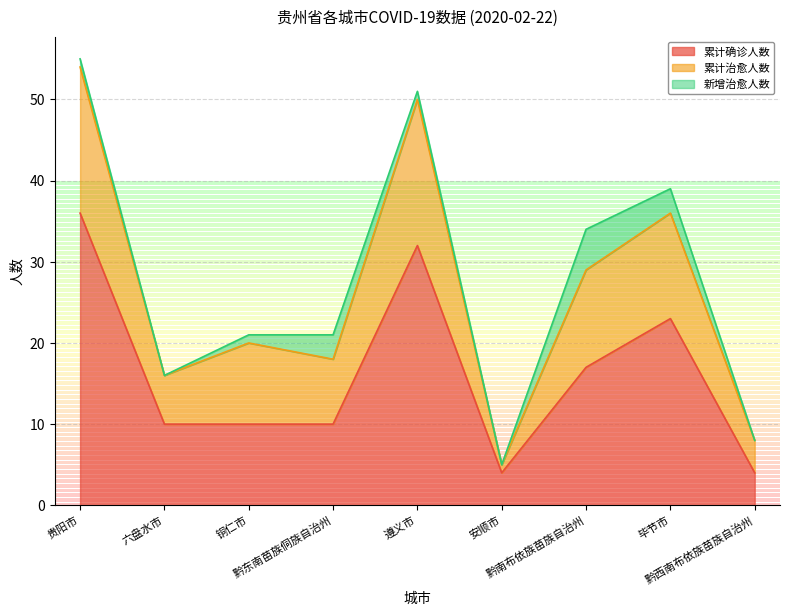

What is the difference between the maximum and minimum values in the 累计确诊人数 series?

32